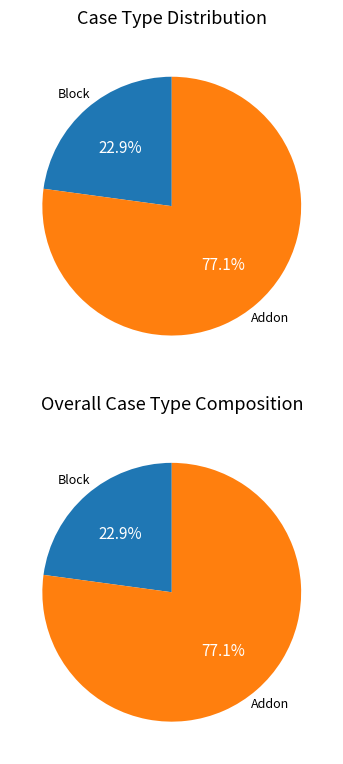

Does any single category account for the majority?

Yes